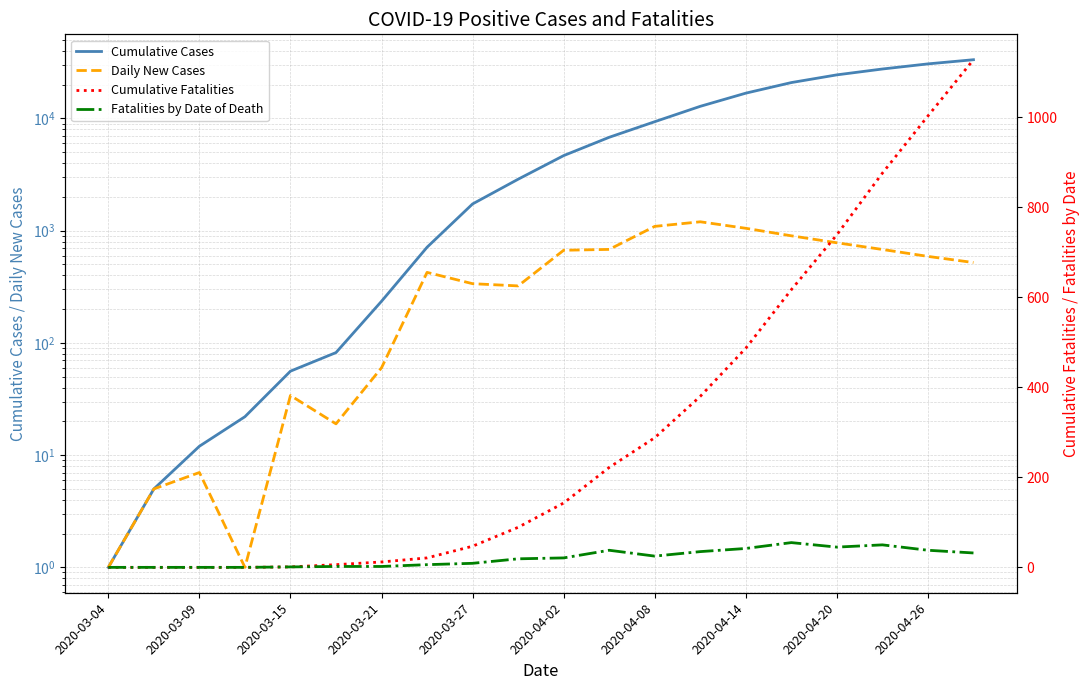

At which category does the chart reach its minimum across all series?

2020-03-04